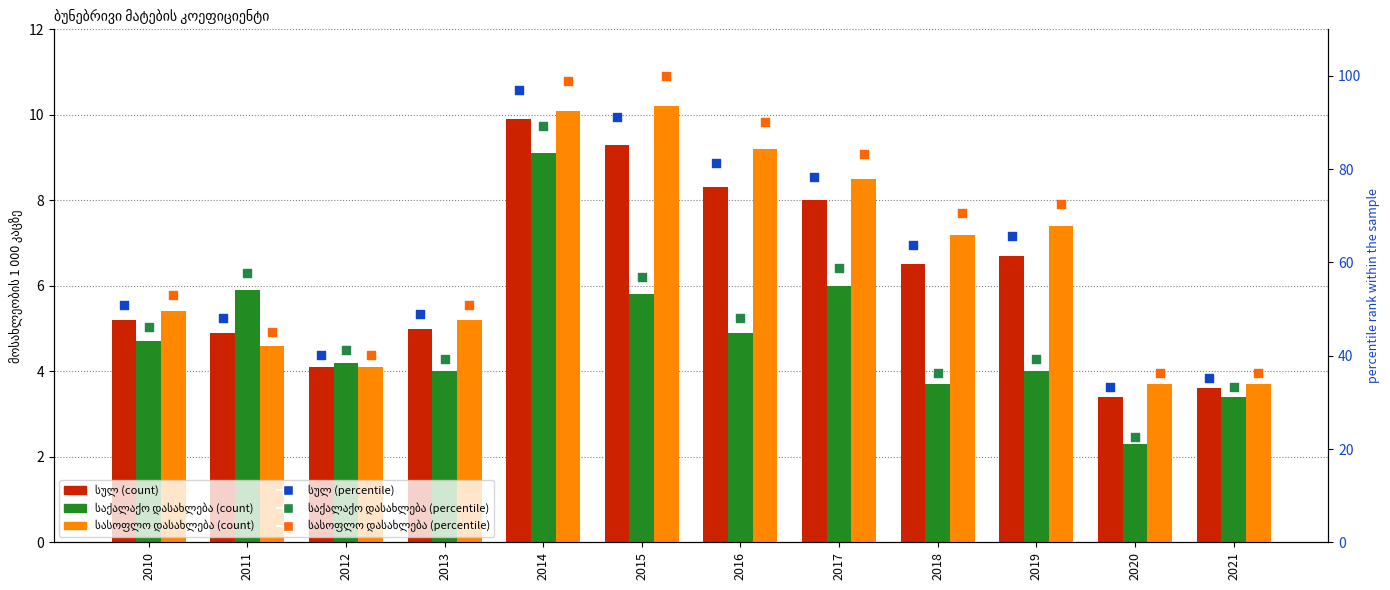

Is the value of სულ (percentile) at 2015 greater than the value of სასოფლო დასახლება at 2013?

Yes